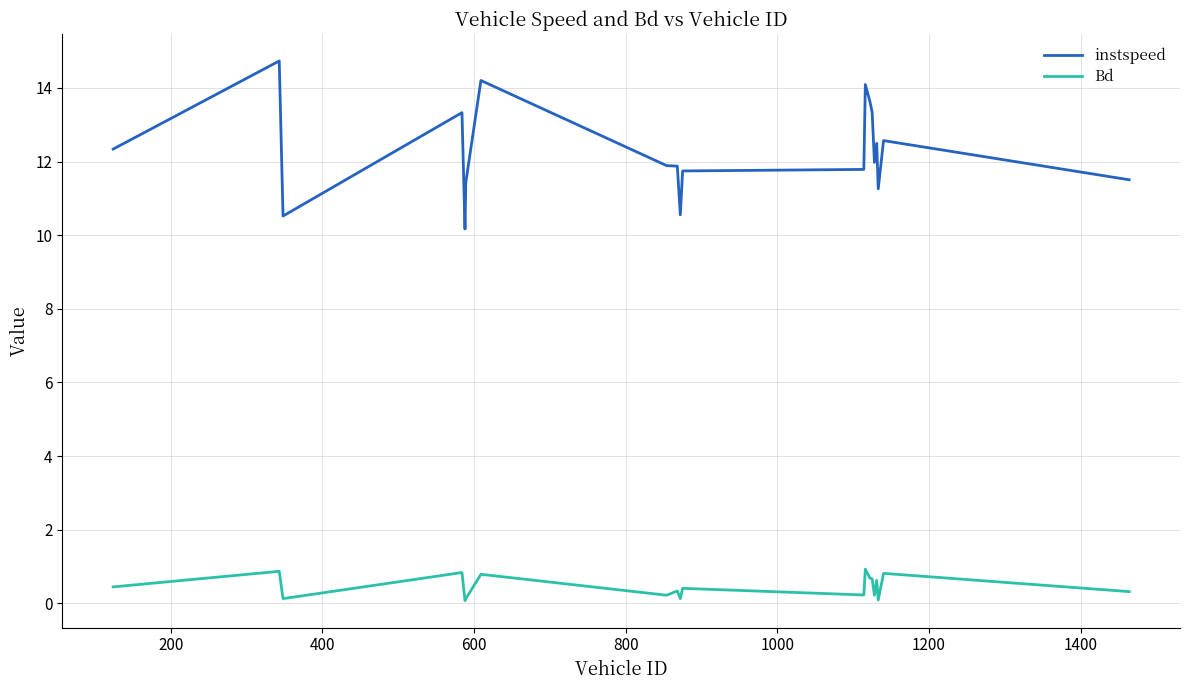

At how many categories does at least one series exceed 0?

20